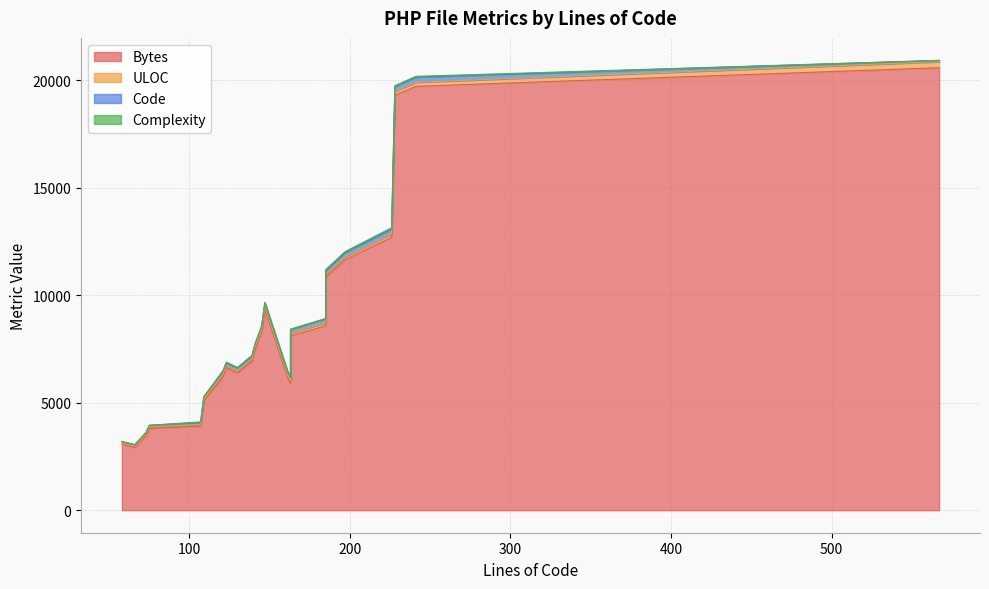

What is the average value of the ULOC series?

119